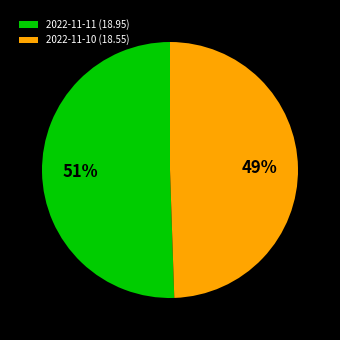

What is the smallest slice in the pie chart?

2022-11-10 (18.55)